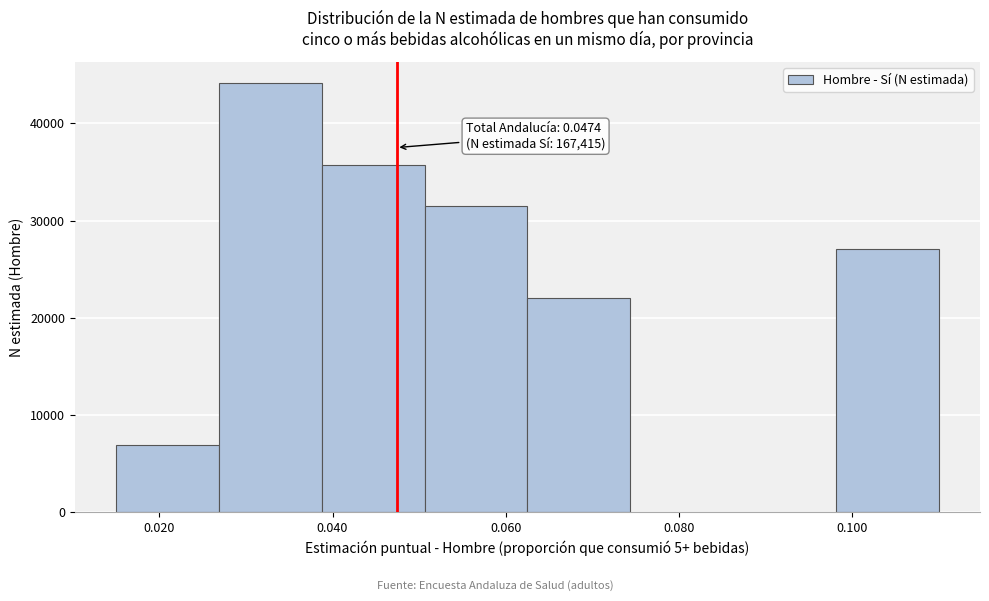

Over which range of the x-axis is the bar tallest?

0.026 to 0.038